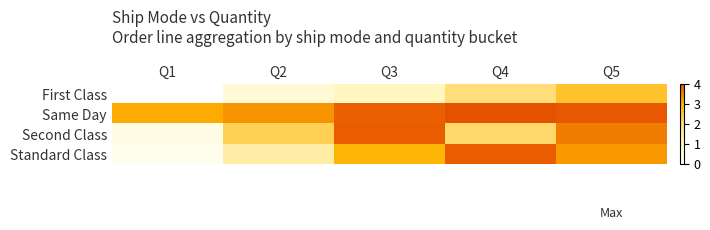

Reading left to right, extract all data points from this chart.

First Class: Q1=0.0	Q2=0.7	Q3=1.1	Q4=2.1	Q5=2.6
Same Day: Q1=3.1	Q2=3.3	Q3=3.8	Q4=4.0	Q5=3.9
Second Class: Q1=0.4	Q2=2.4	Q3=3.9	Q4=2.2	Q5=3.6
Standard Class: Q1=0.3	Q2=1.5	Q3=2.9	Q4=3.9	Q5=3.3